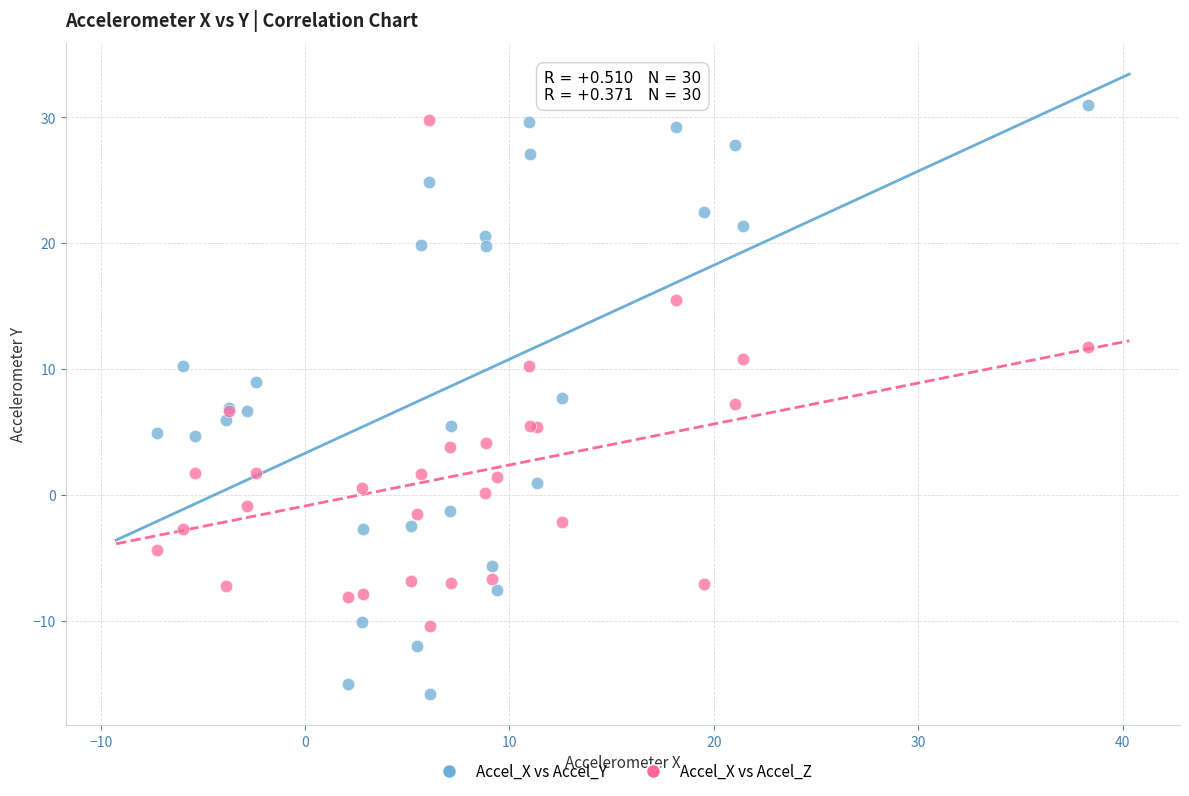

What is the X range (max minus min) for the scatter plot?

45.6